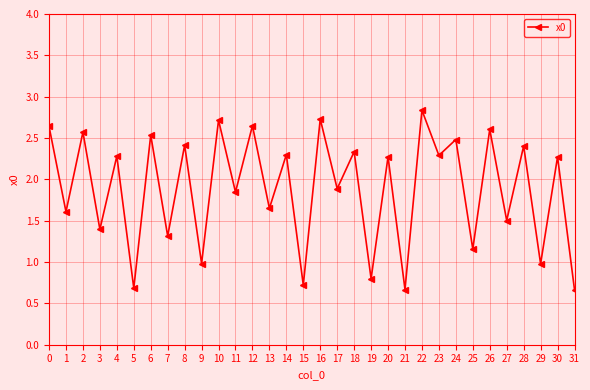

Where is the first local maximum?

2